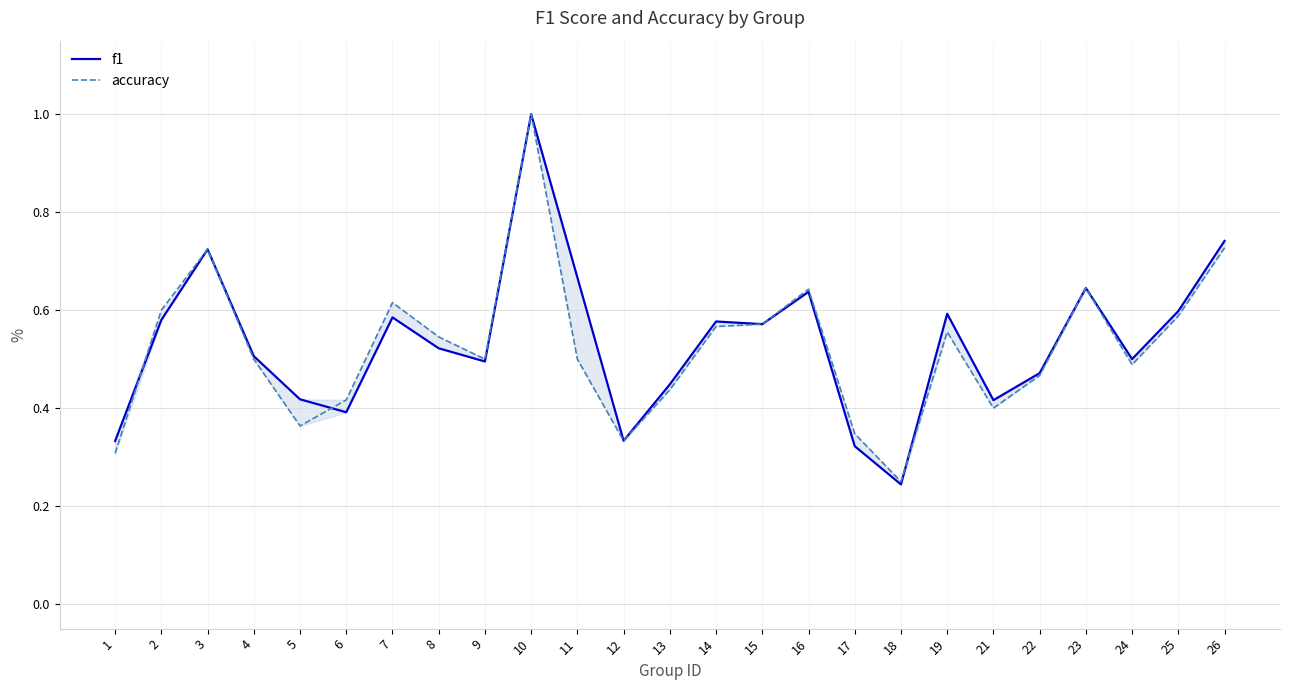

Which series changed the most between 7 and 24?

accuracy